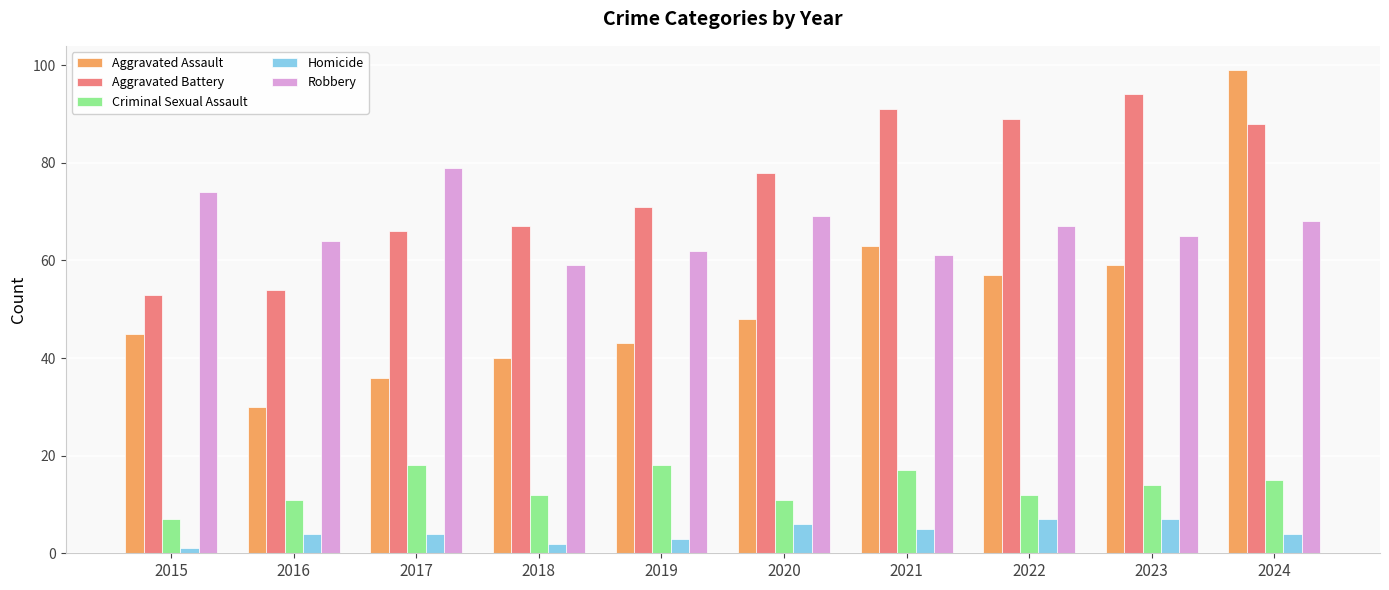

What is the lowest value of the Robbery series?

59